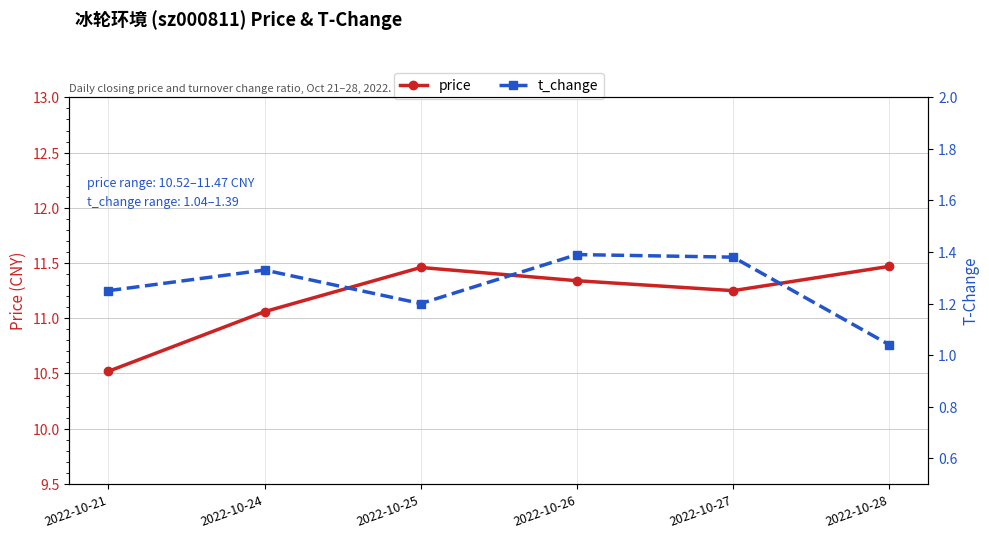

How many series are shown in this chart?

2